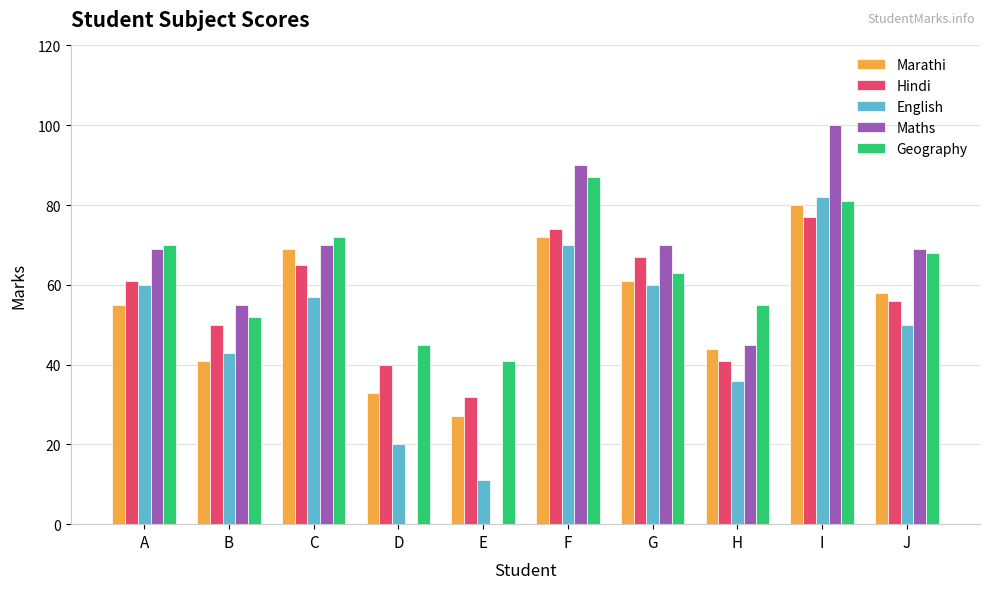

The Maths series shows 90 at F. True or false?

True